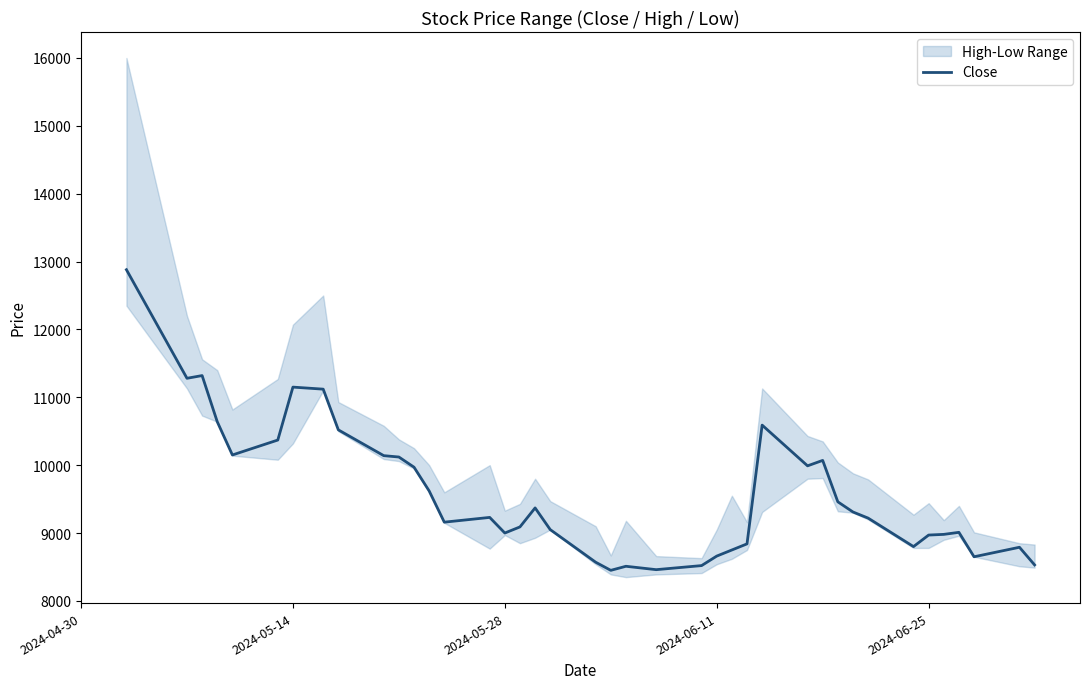

What is the highest value of the Close series?

12880